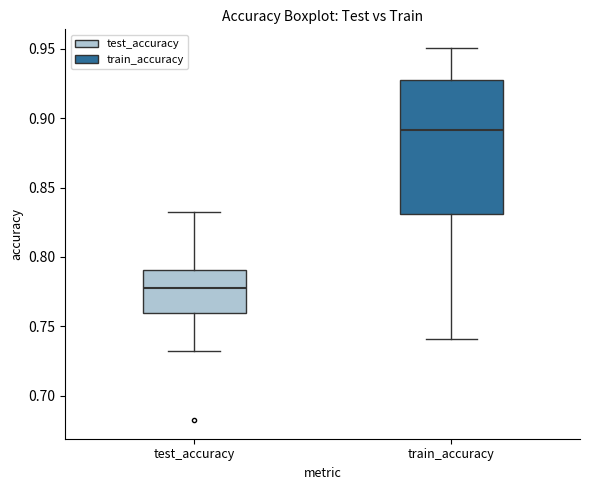

Comparing the boxes themselves (not the whiskers), which one is the tallest?

train_accuracy